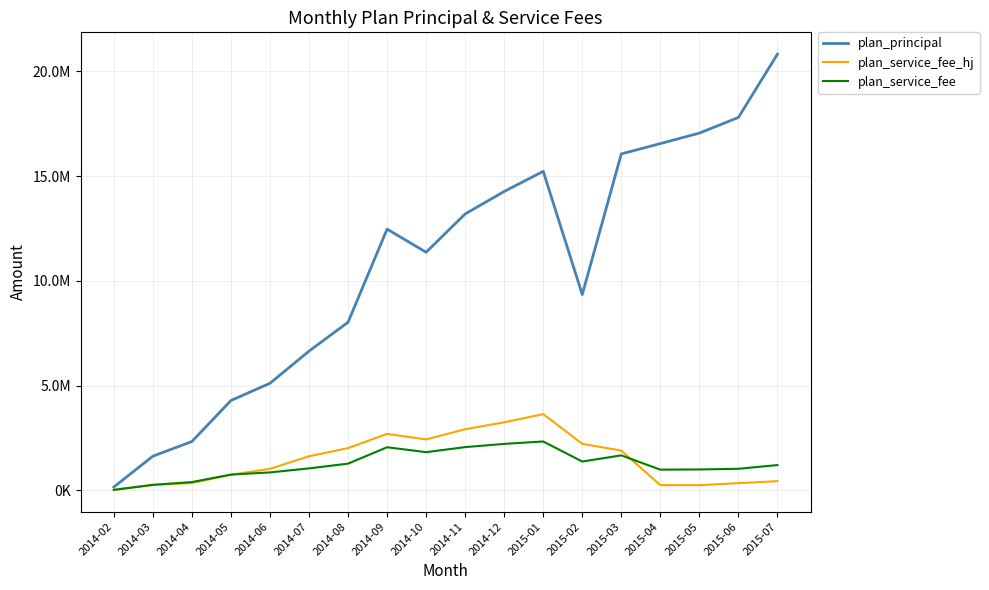

Is it true that plan_principal equals 13199897.0 at 2014-11?

True